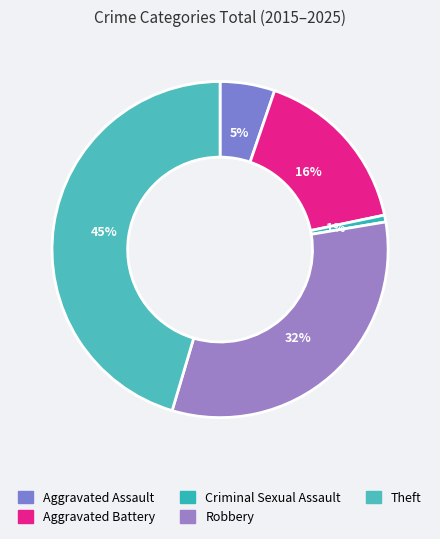

How much of the chart is everything except Aggravated Assault?

94.7%